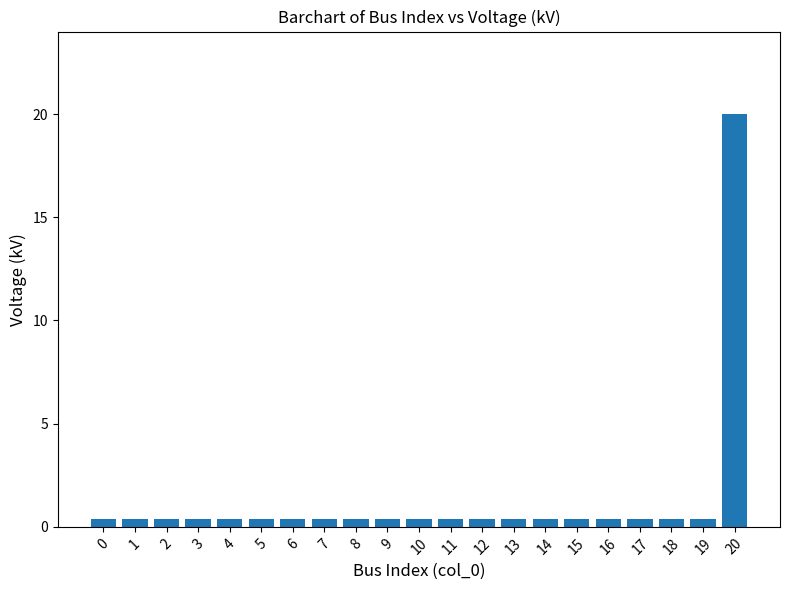

Reading left to right, extract all data points from this chart.

0=0.4	1=0.4	2=0.4	3=0.4	4=0.4	5=0.4	6=0.4	7=0.4	8=0.4	9=0.4	10=0.4	11=0.4	12=0.4	13=0.4	14=0.4	15=0.4	16=0.4	17=0.4	18=0.4	19=0.4	20=20.0